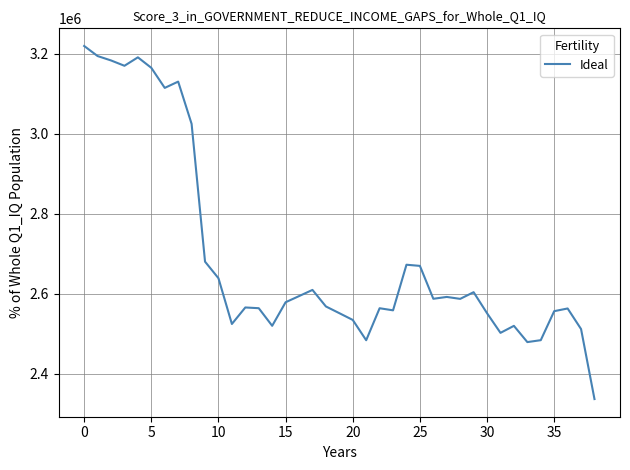

What is the difference between the maximum and minimum values?

883358.8